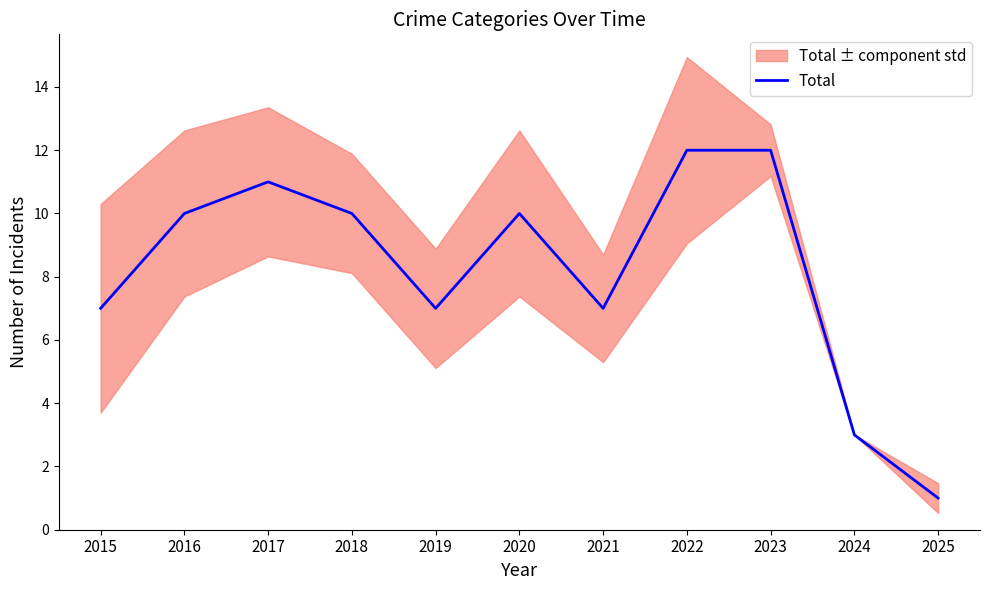

True or false: the data shows 1 at 2025.

False